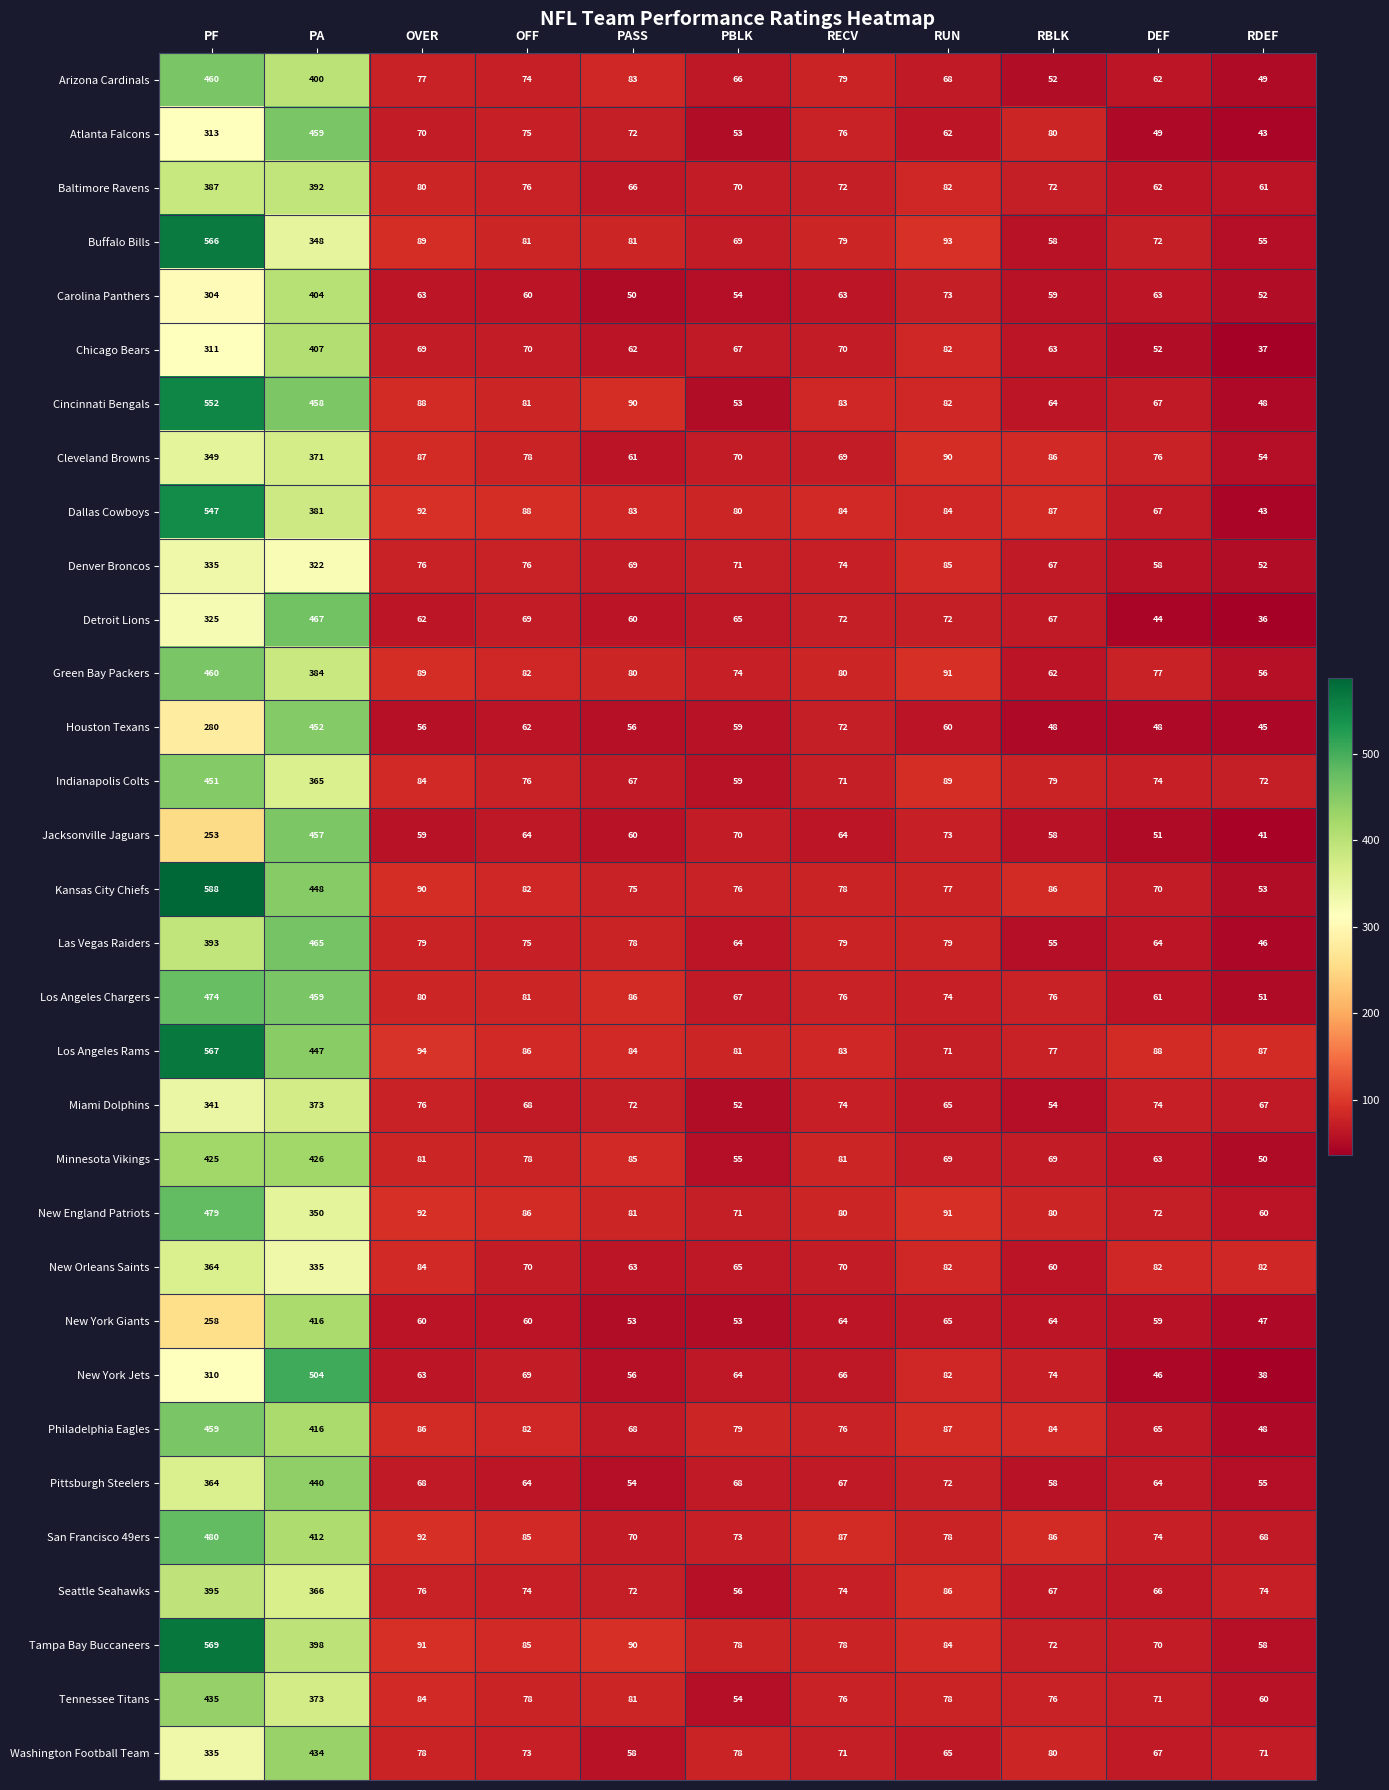

What is the difference between the second highest and minimum values in the Denver Broncos series?

270